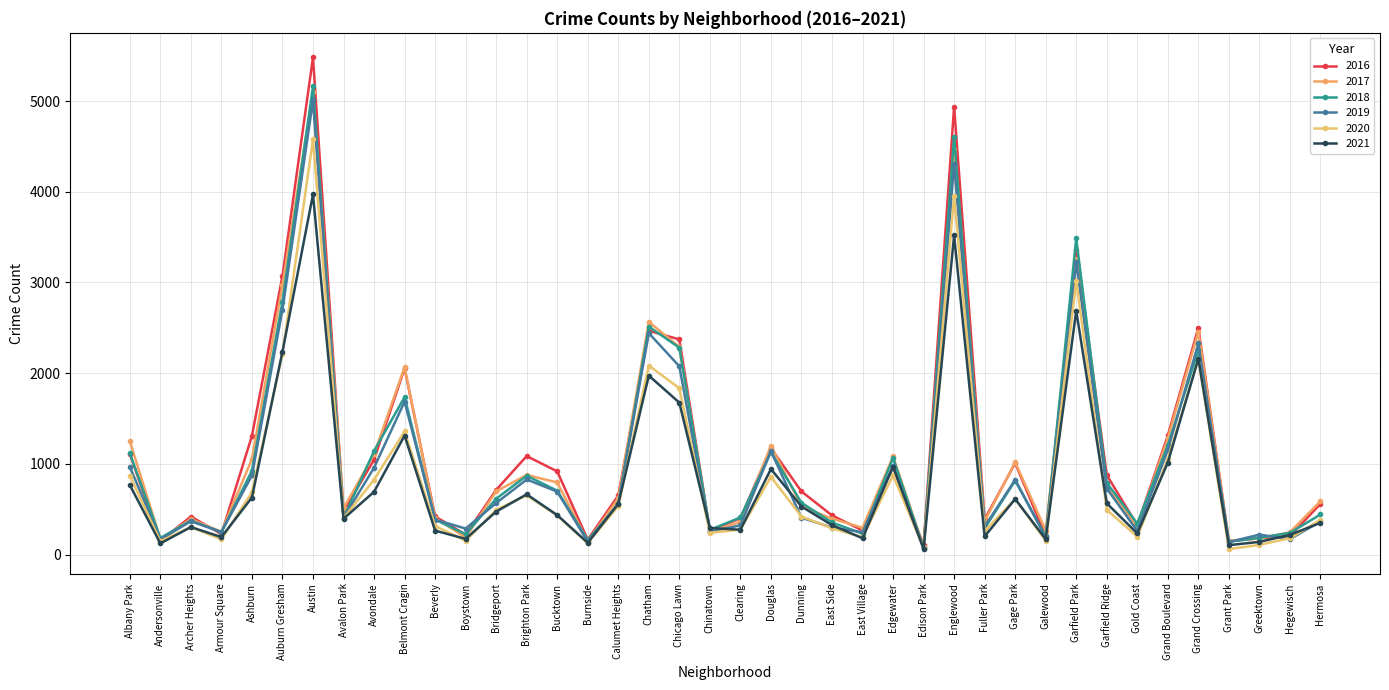

Rank the series by their maximum value, from highest to lowest.

2016, 2018, 2017, 2019, 2020, 2021